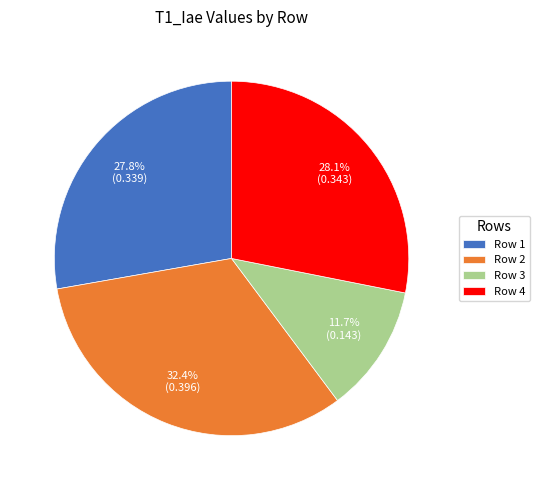

Count the number of slices in the pie.

4